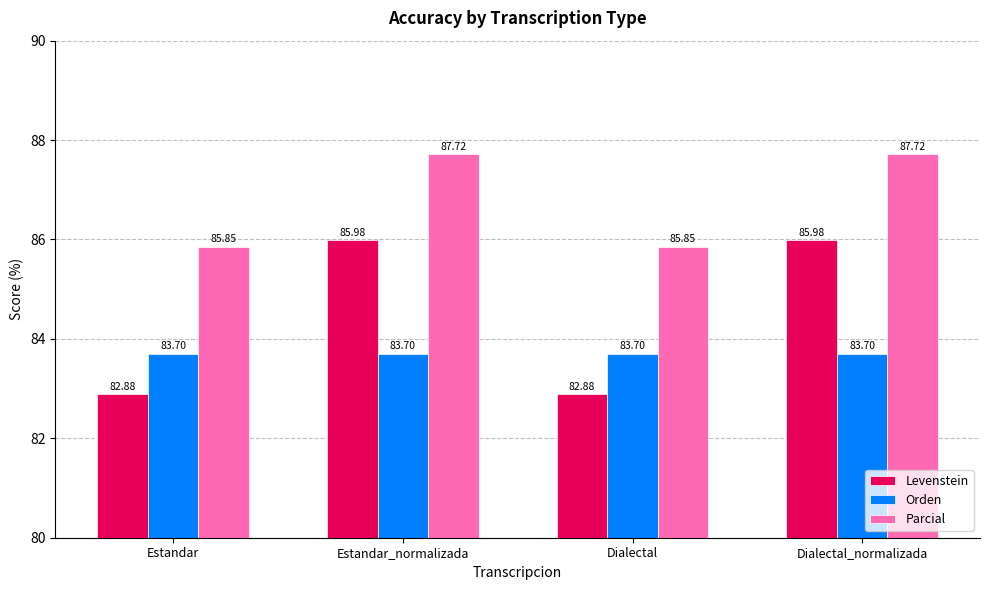

What is the smallest value displayed?

82.9